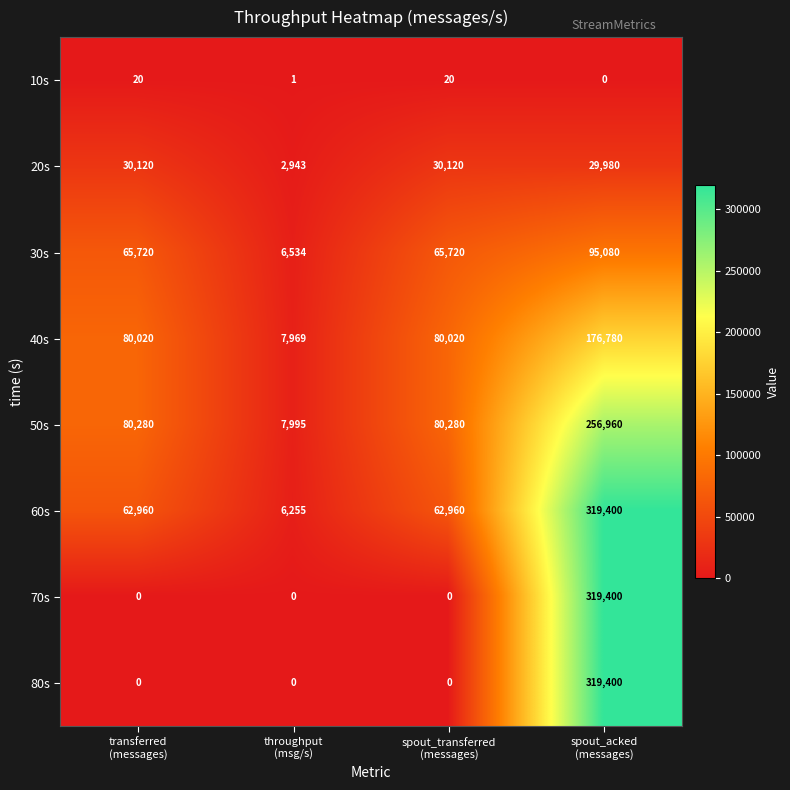

What is the sum of all 30s values?

233054